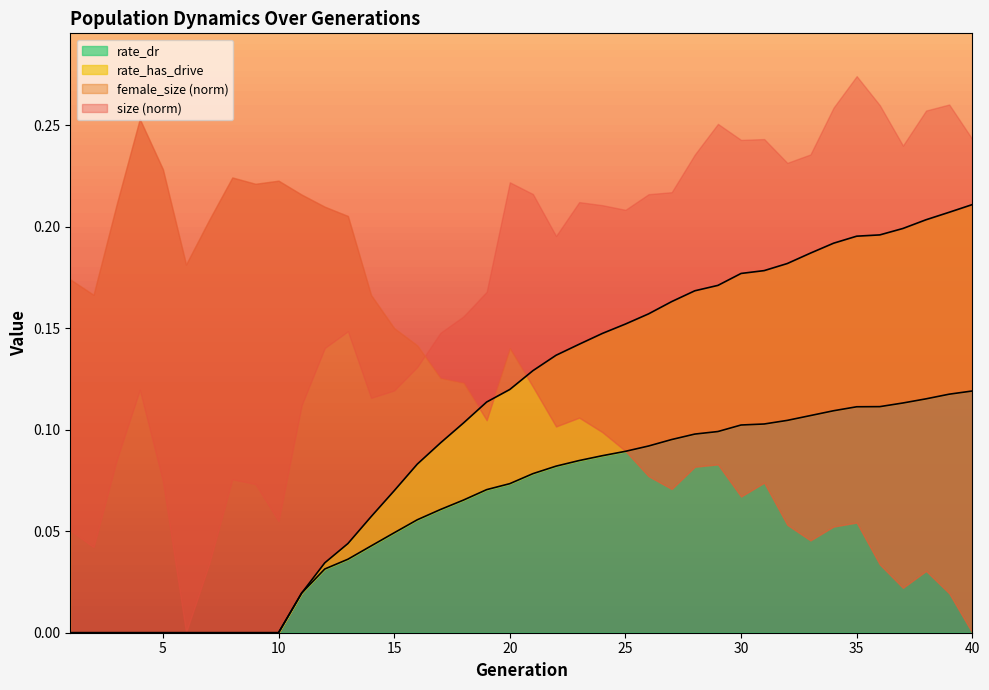

Is the value of rate_dr at 14 greater than the value of rate_has_drive at 10?

Yes